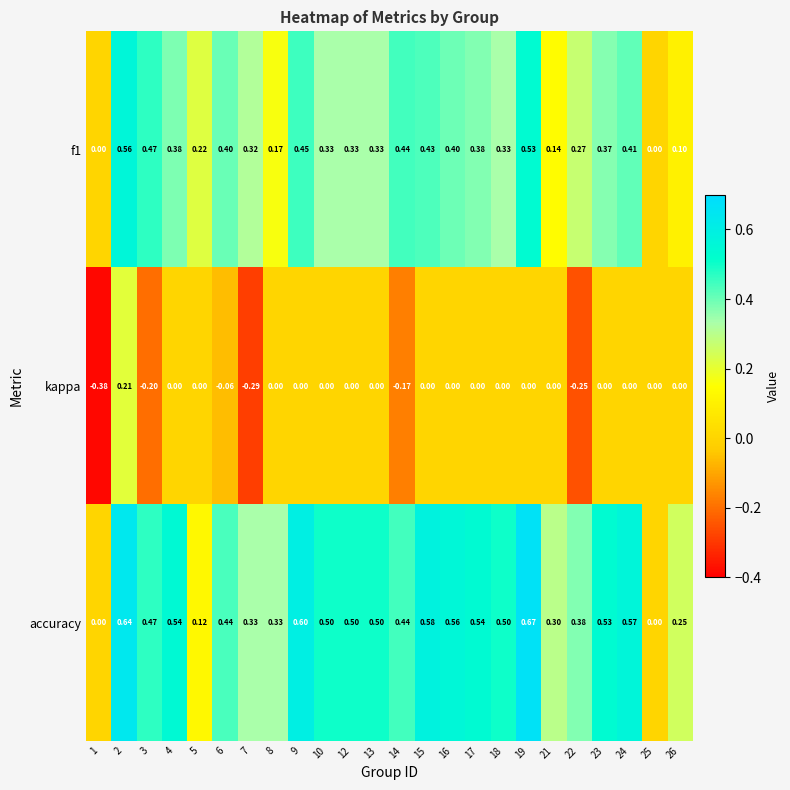

Which category has the lowest value across all series?

1